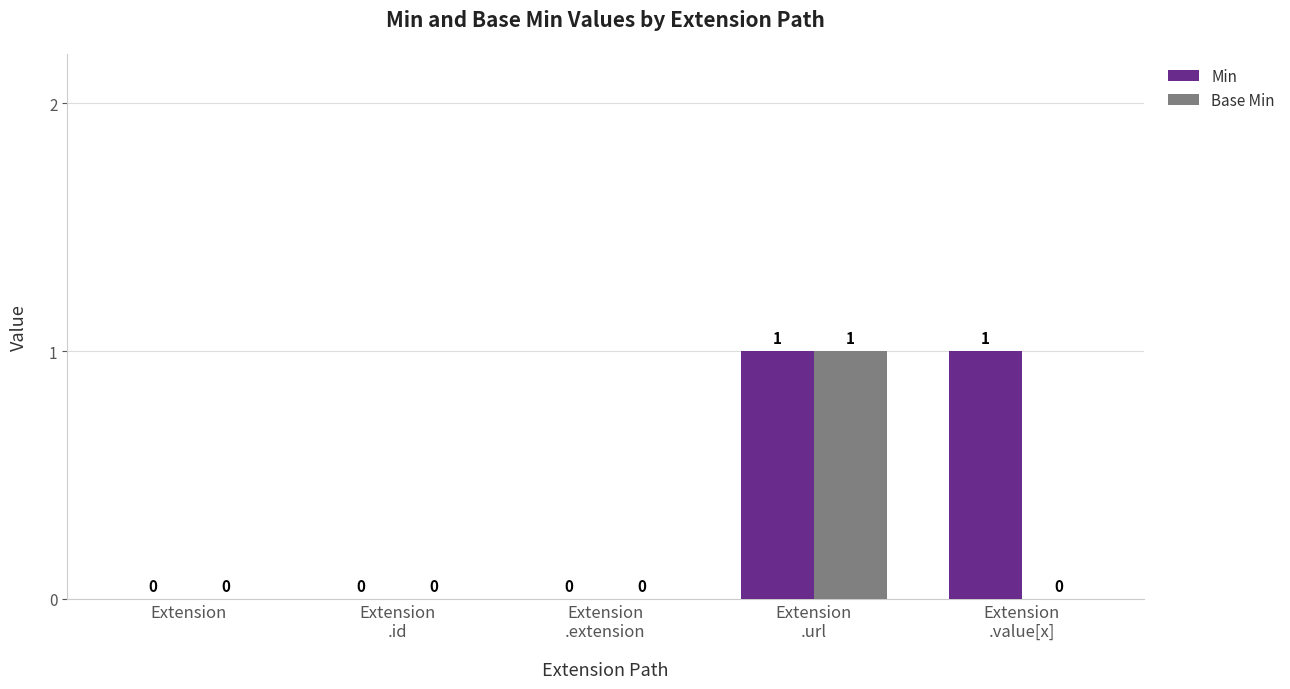

What are all the series names shown in the legend?

Min, Base Min